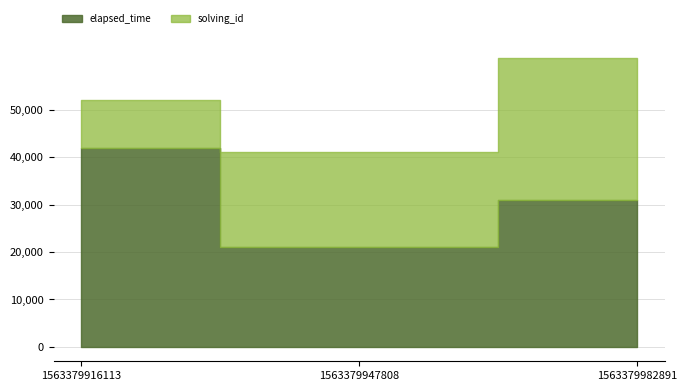

Which series has the largest range (max minus min)?

elapsed_time